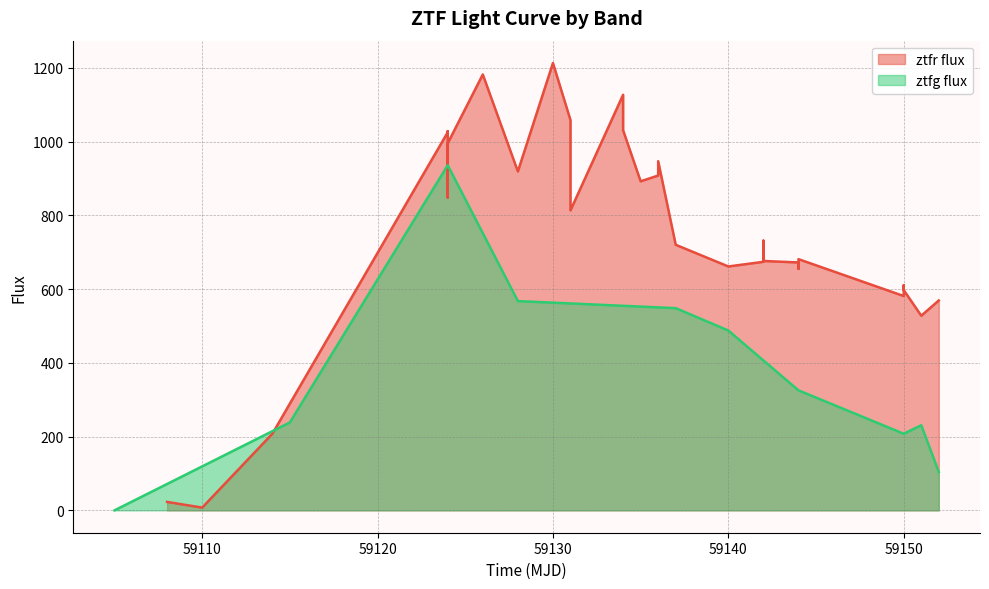

At which category does the chart reach its peak across all series?

59130